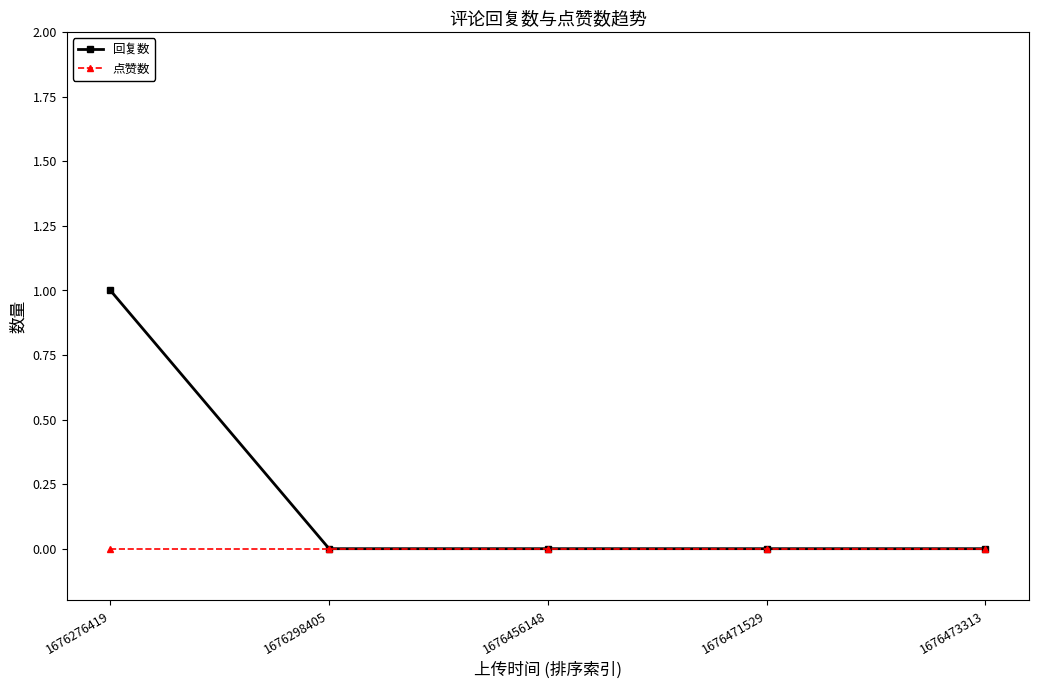

Is this an area chart (filled region under the line)?

No